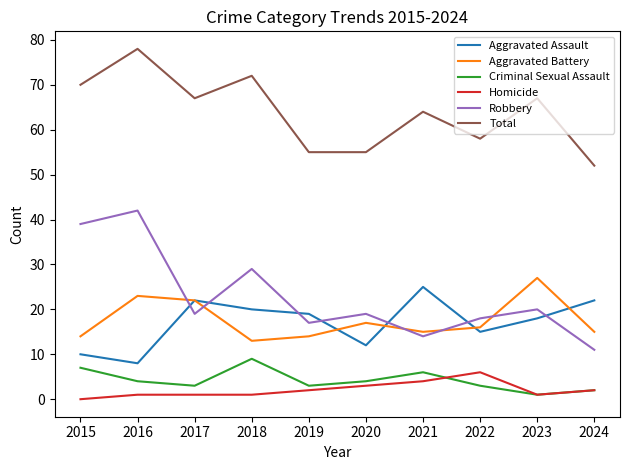

True or false: Criminal Sexual Assault and Robbery intersect in this chart.

False